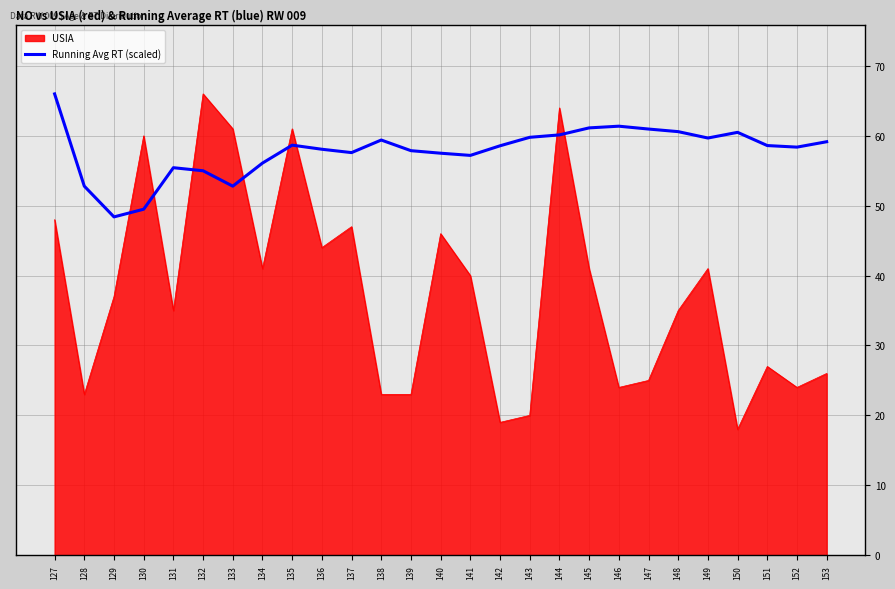

Rank the series by their average value, from highest to lowest.

Running Avg RT (scaled), USIA